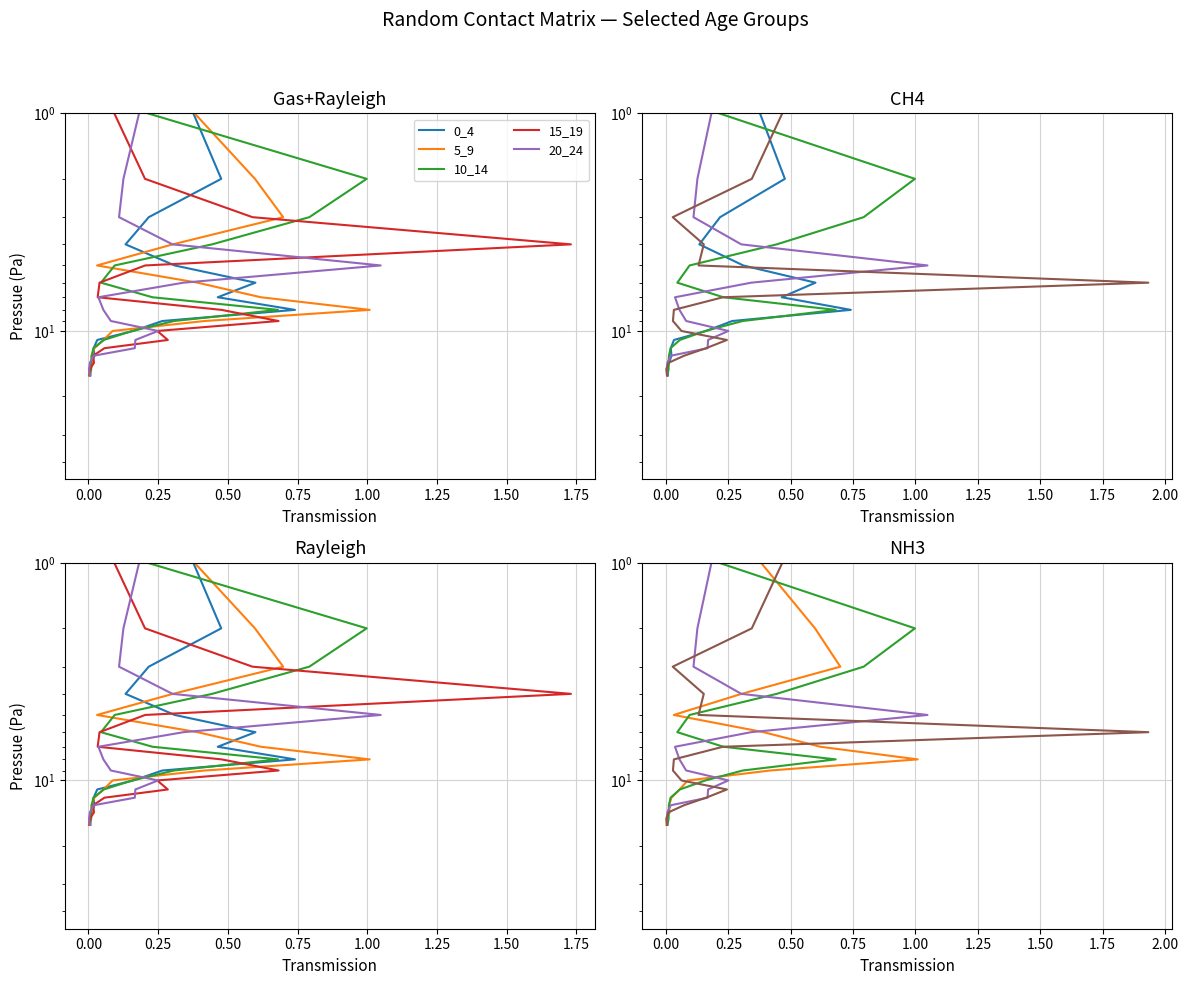

Is it true that 10_14 equals 0 at −0.25?

False